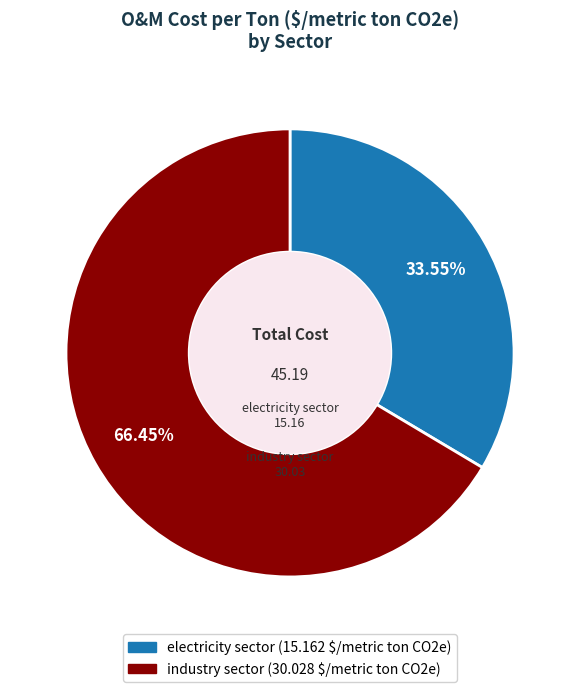

How many slices are in this pie chart?

2